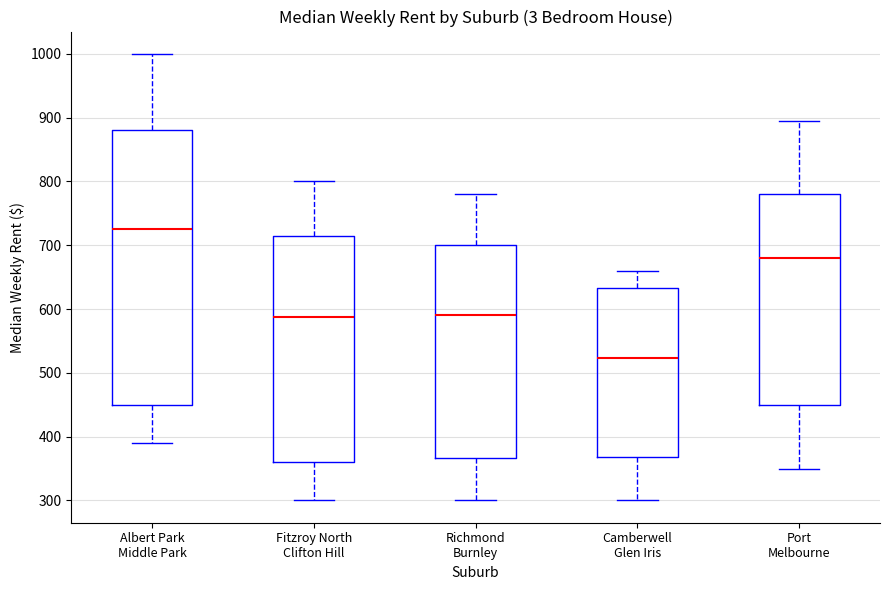

Where is the upper edge of the box for Fitzroy North Clifton Hill on the y-axis? The values are not printed on the chart, so give them approximately, as read against the axis.

720